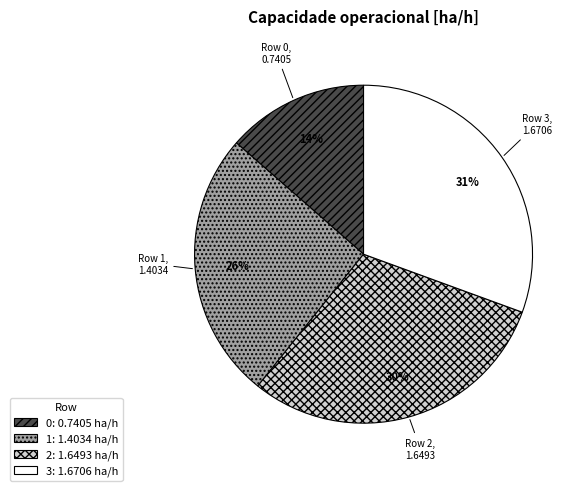

Is 3: 1.6706 ha/h the majority of the pie?

No